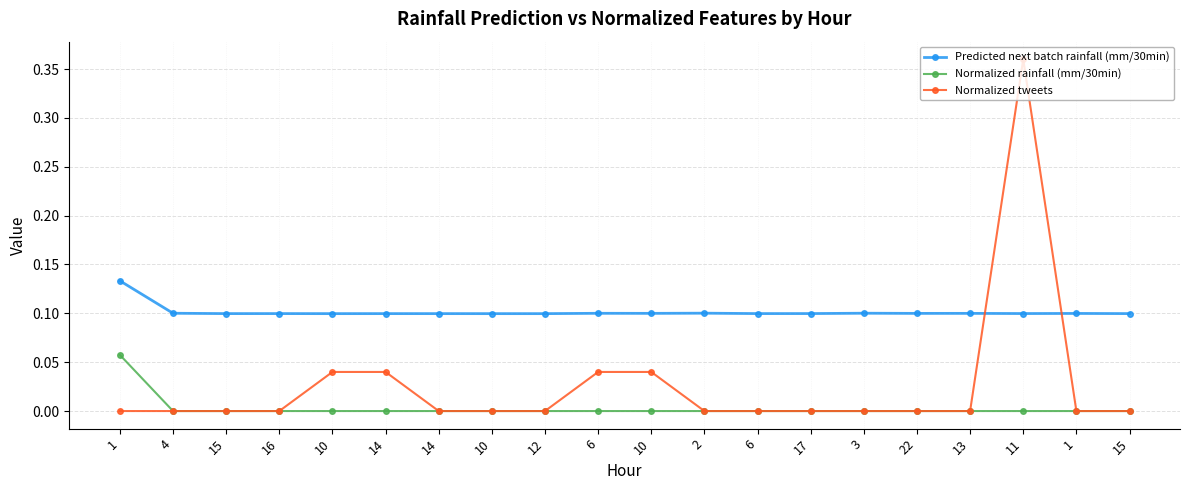

Reading left to right, list all the values displayed in this chart.

Predicted next batch rainfall (mm/30min): 1=0.1	4=0.1	15=0.1	16=0.1	10=0.1	14=0.1	14=0.1	10=0.1	12=0.1	6=0.1	10=0.1	2=0.1	6=0.1	17=0.1	3=0.1	22=0.1	13=0.1	11=0.1	1=0.1	15=0.1
Normalized rainfall (mm/30min): 1=0.1	4=0.0	15=0.0	16=0.0	10=0.0	14=0.0	14=0.0	10=0.0	12=0.0	6=0.0	10=0.0	2=0.0	6=0.0	17=0.0	3=0.0	22=0.0	13=0.0	11=0.0	1=0.0	15=0.0
Normalized tweets: 1=0.0	4=0.0	15=0.0	16=0.0	10=0.0	14=0.0	14=0.0	10=0.0	12=0.0	6=0.0	10=0.0	2=0.0	6=0.0	17=0.0	3=0.0	22=0.0	13=0.0	11=0.4	1=0.0	15=0.0